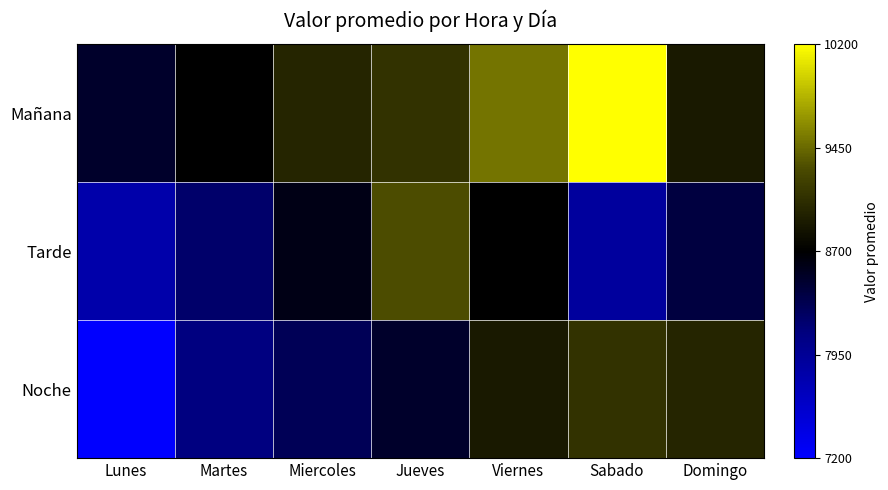

What is the spread (max minus min) of values at Viernes?

800